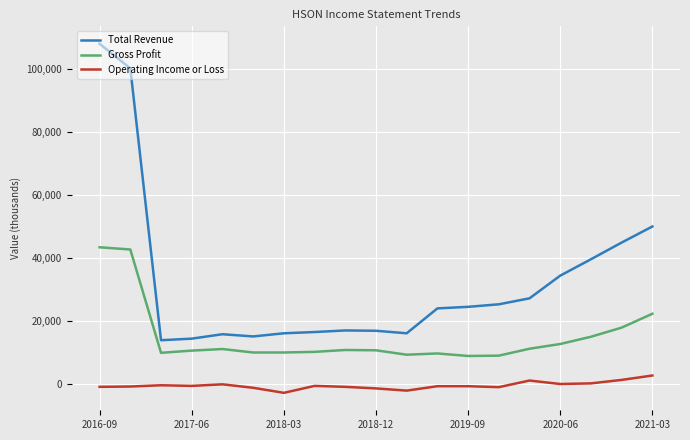

Which series has the widest spread of values?

Total Revenue